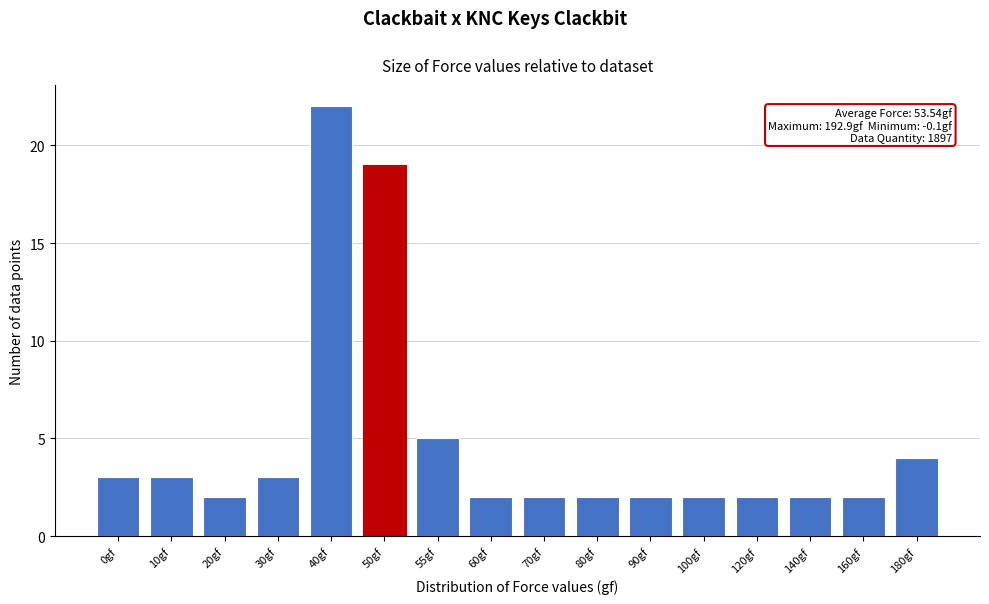

Reading left to right, extract all data points from this chart.

0gf=3	10gf=3	20gf=2	30gf=3	40gf=22	50gf=19	55gf=5	60gf=2	70gf=2	80gf=2	90gf=2	100gf=2	120gf=2	140gf=2	160gf=2	180gf=4